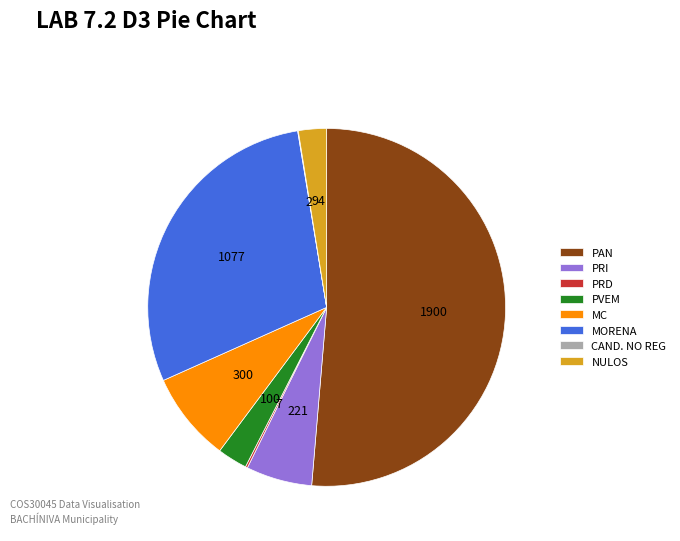

Is it true that MC is 8% of the pie?

True